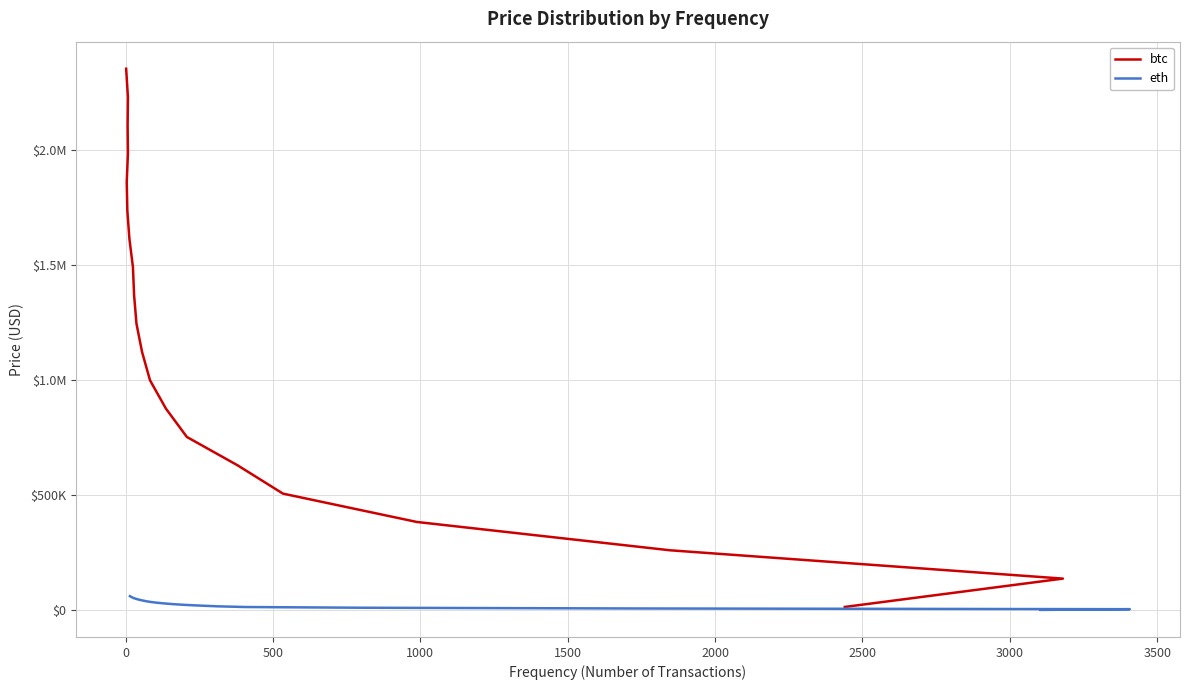

True or false: eth and btc intersect in this chart.

False